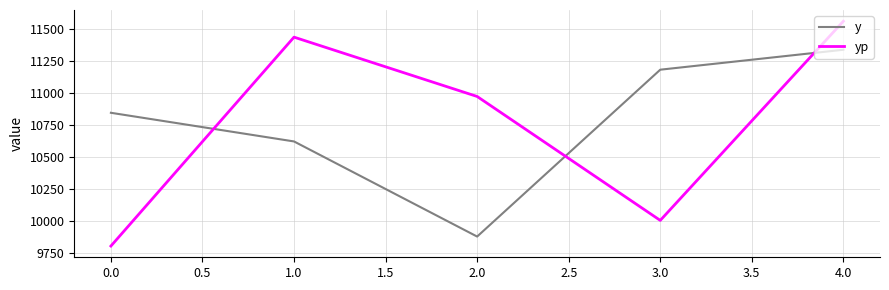

The value of yp at 0.0 is 2208.4. True or false?

False